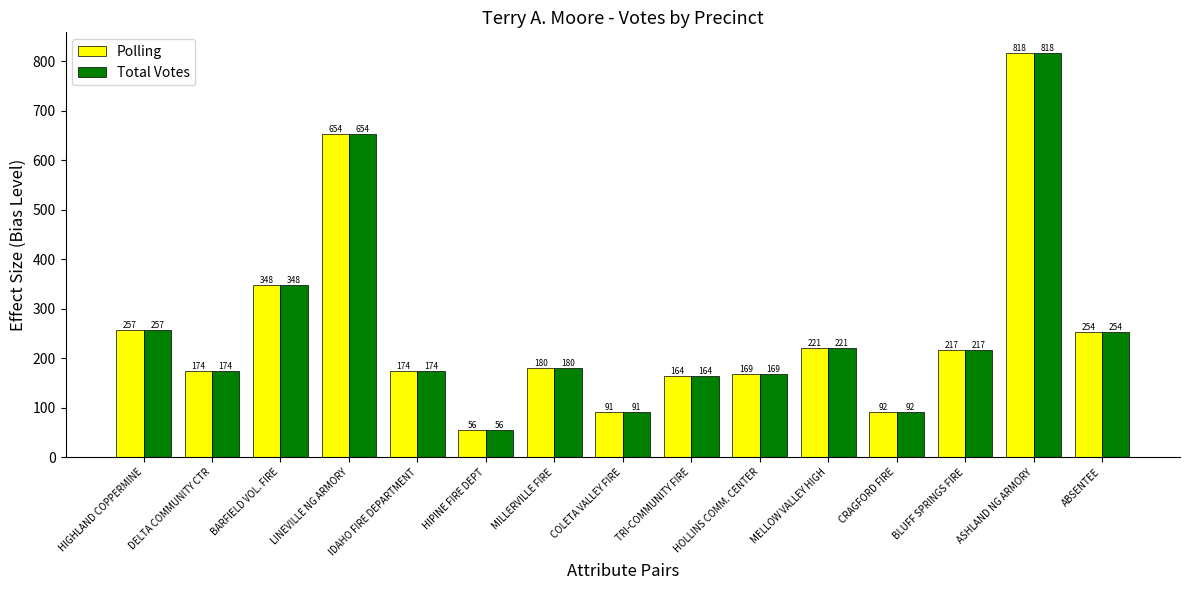

Which category has the highest value in the Polling series?

ASHLAND NG ARMORY